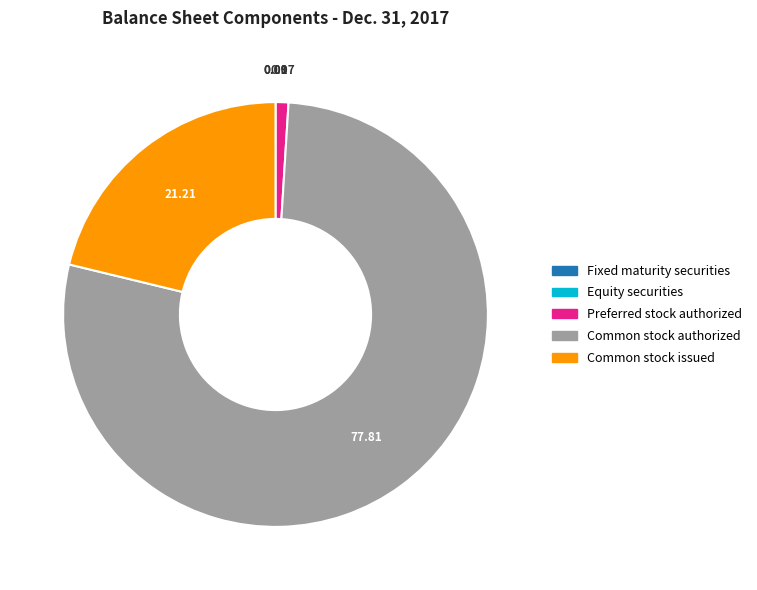

What is the majority slice?

Common stock authorized